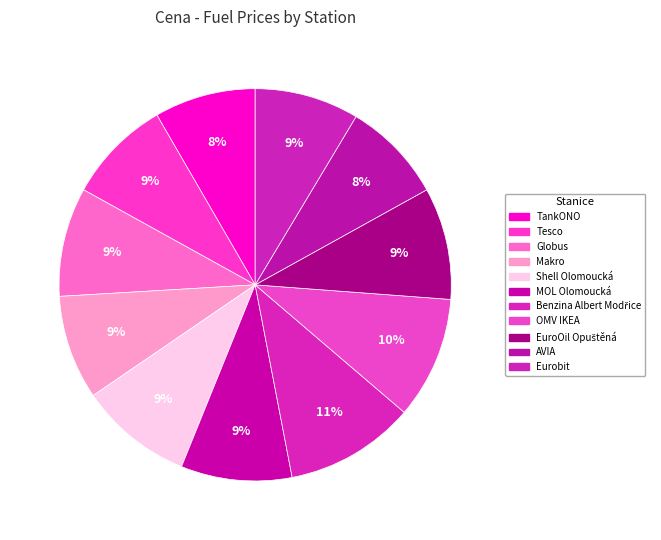

How many segments does this pie chart have?

11